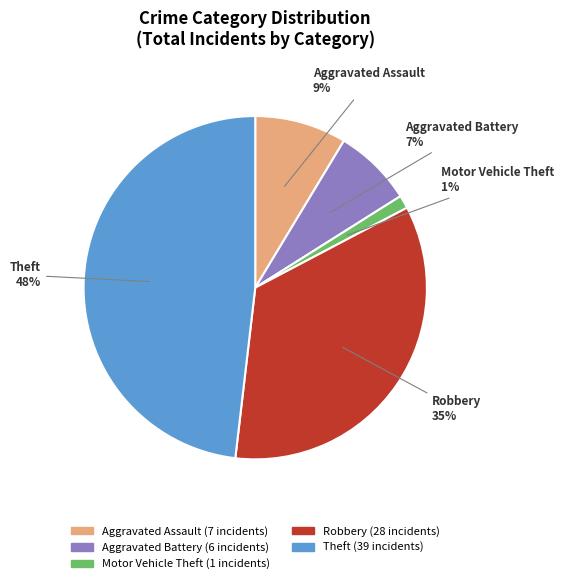

Does any single category account for the majority?

No